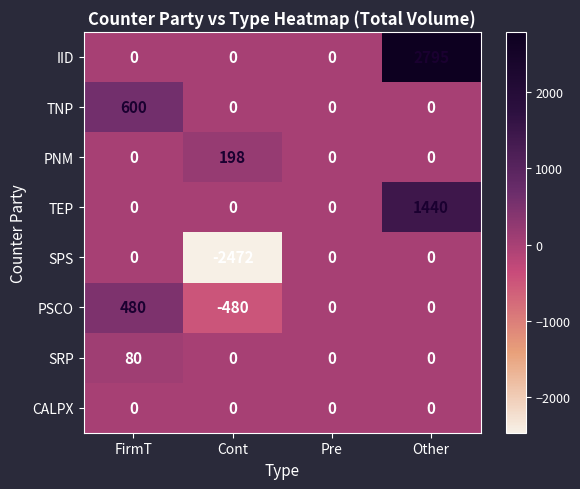

Is the value of PSCO at Cont greater than the value of TNP at FirmT?

No